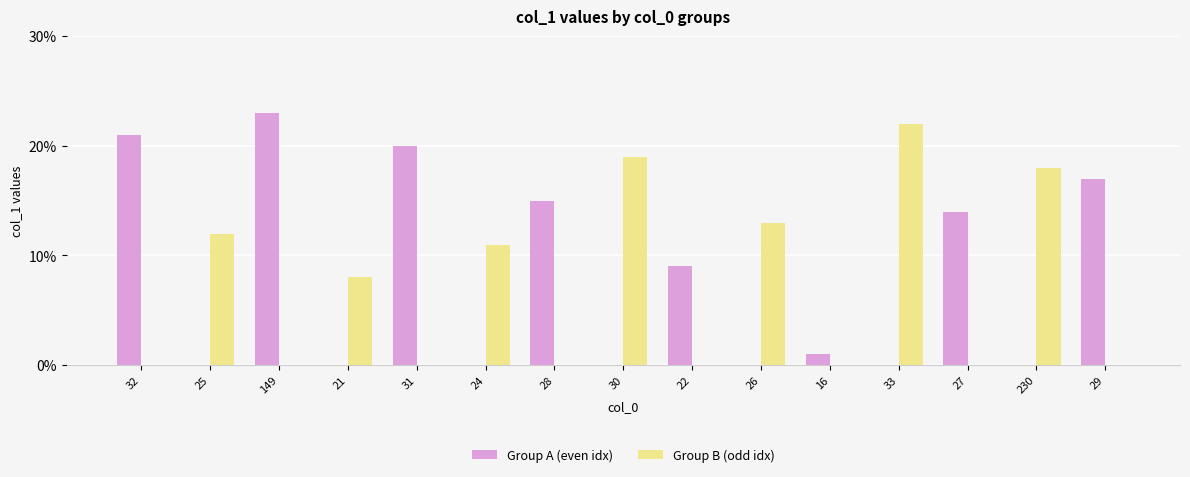

What is the total value across all series at 26?

13